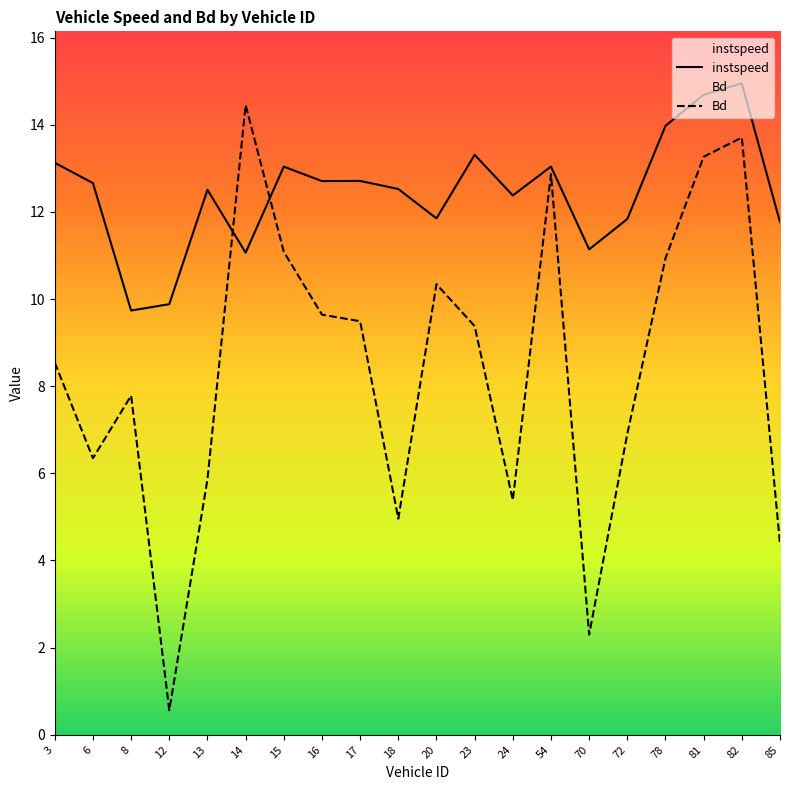

What is the average value of the instspeed series?

12.4